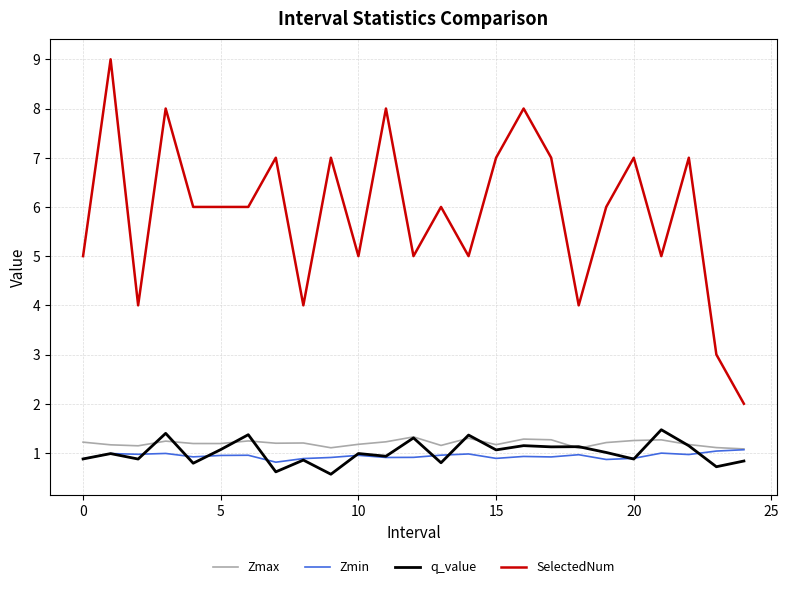

What is the minimum value for Zmin?

0.8